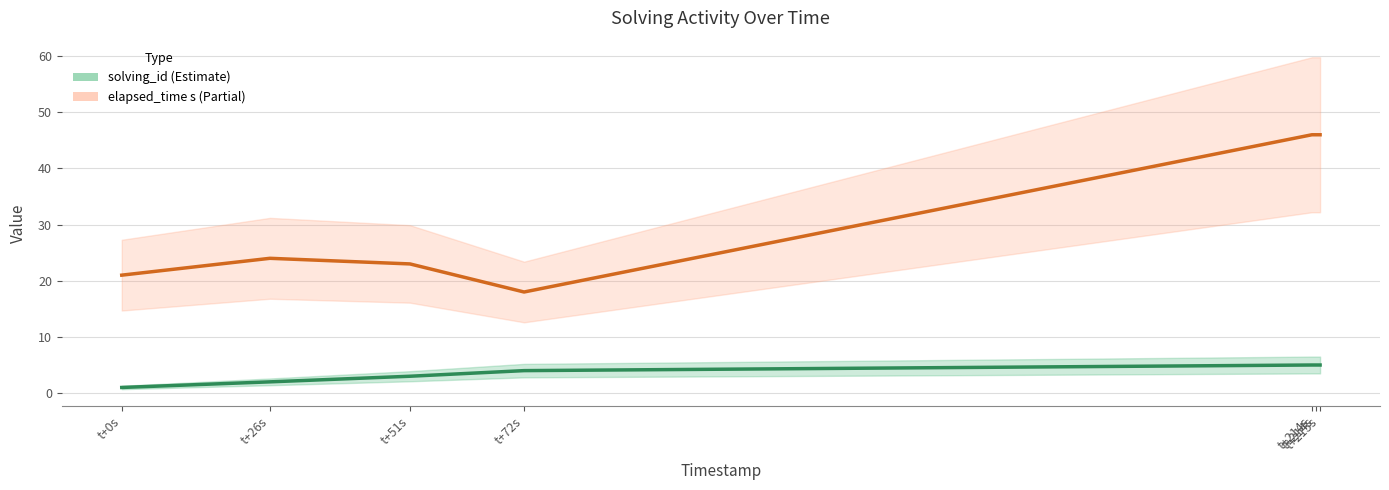

How many values in the elapsed_time (s) series exceed 24?

3